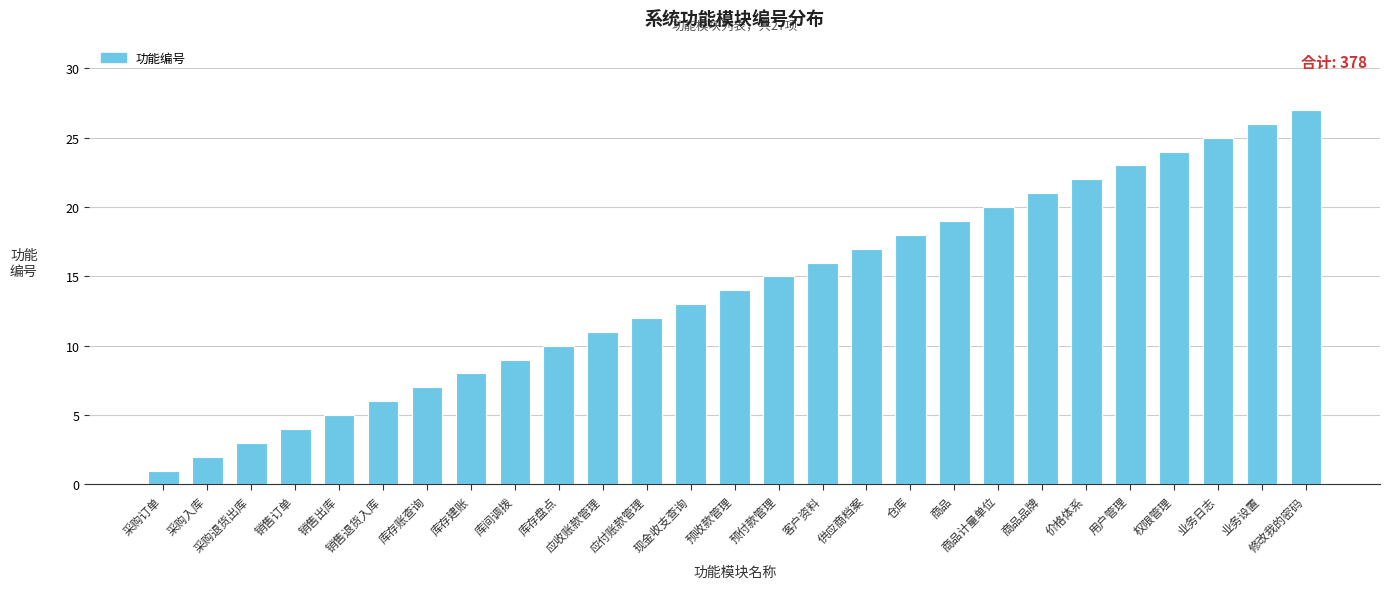

How many categories are shown in the chart?

27